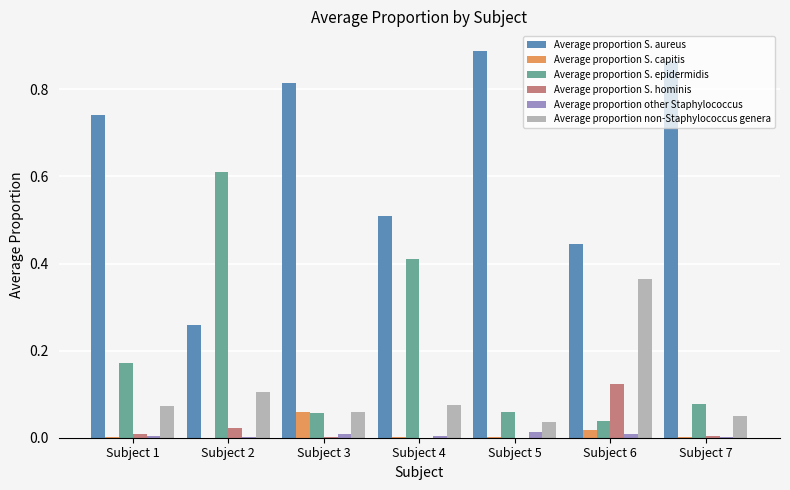

Between Subject 2 and Subject 5, which series saw the biggest shift?

Average proportion S. aureus